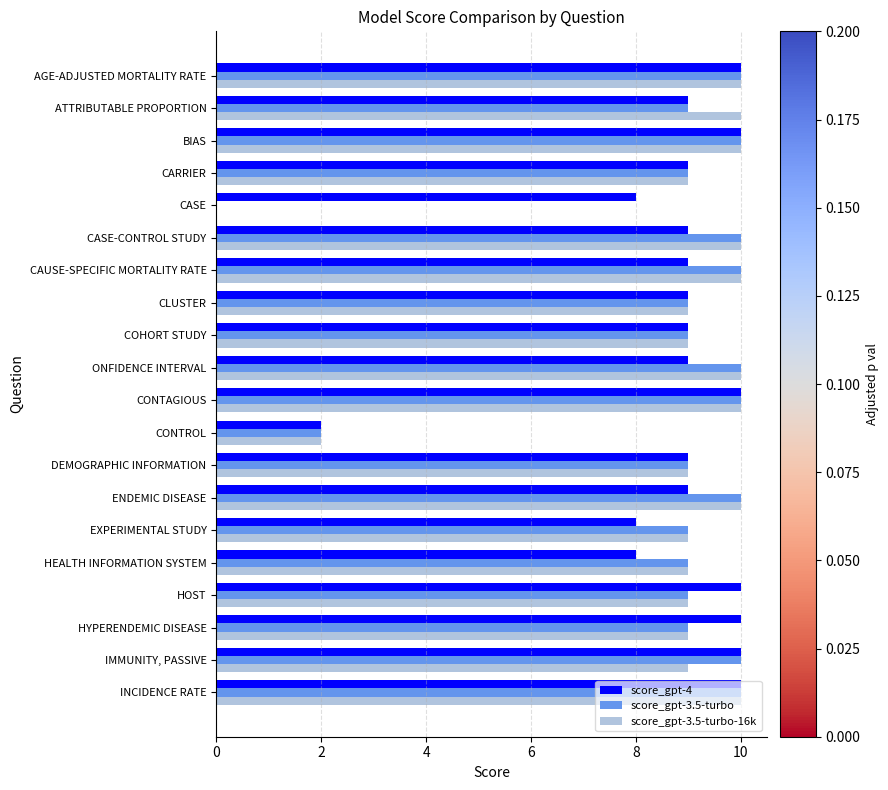

What is the highest value of the score_gpt-4 series?

10